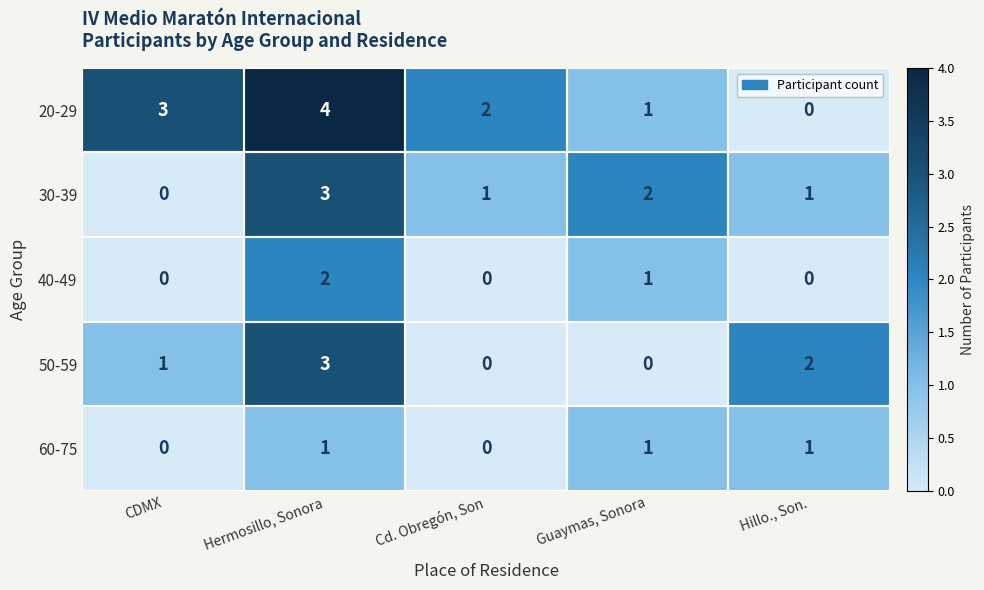

Which series has the widest spread of values?

20-29